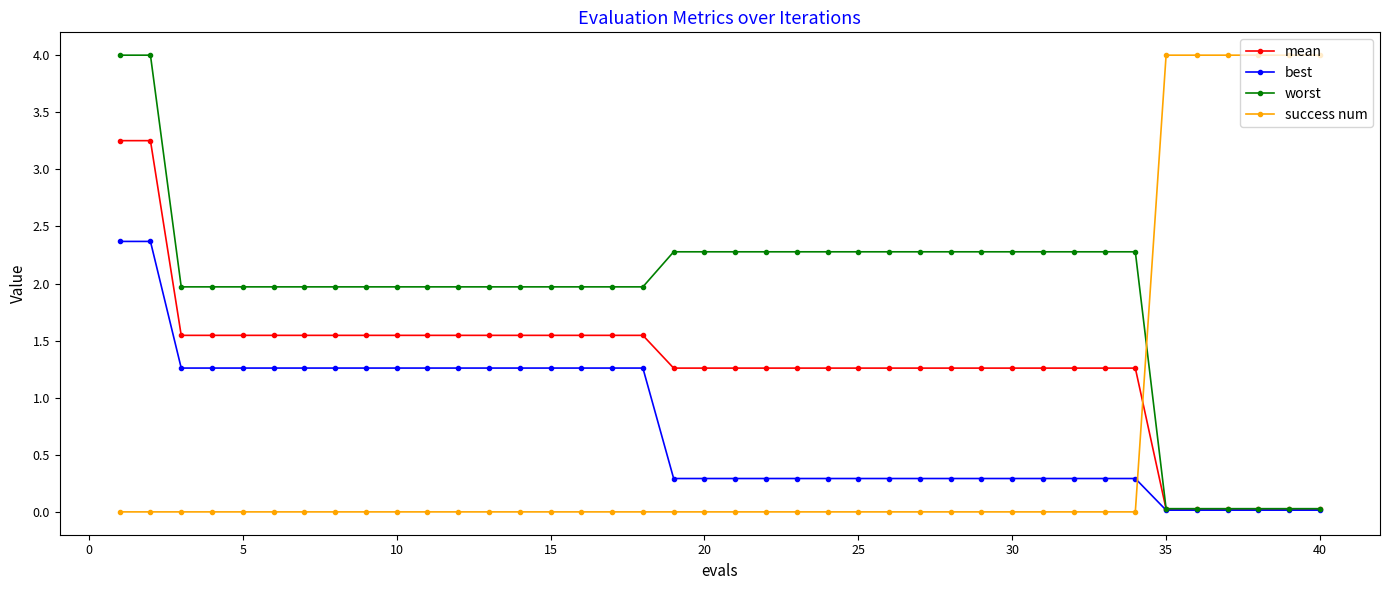

What is the value of the best point at the 32nd from the left?

0.3